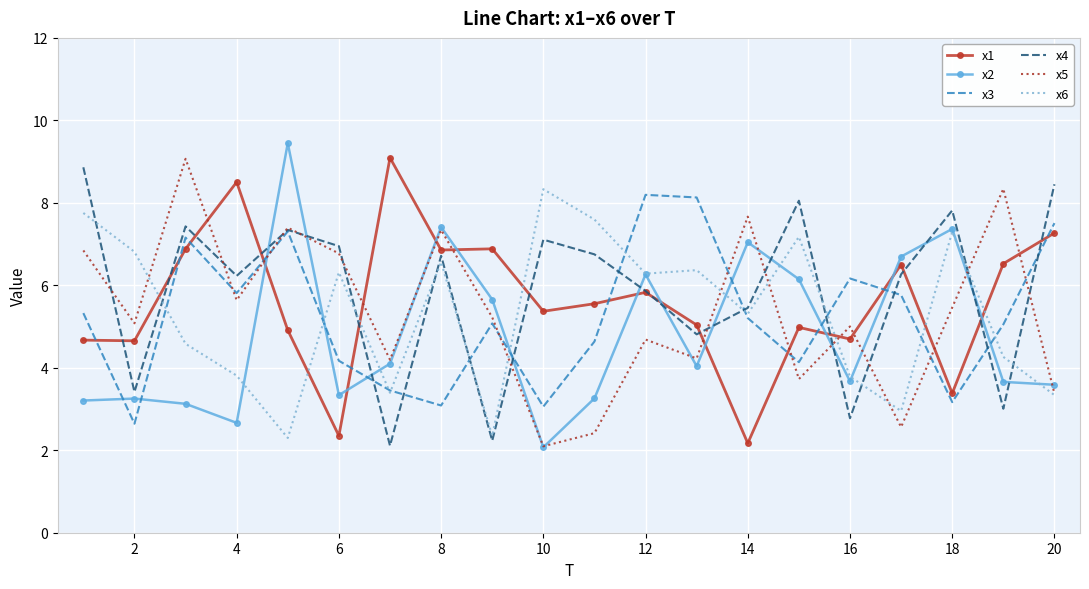

What is the lowest value of the x4 series?

2.1